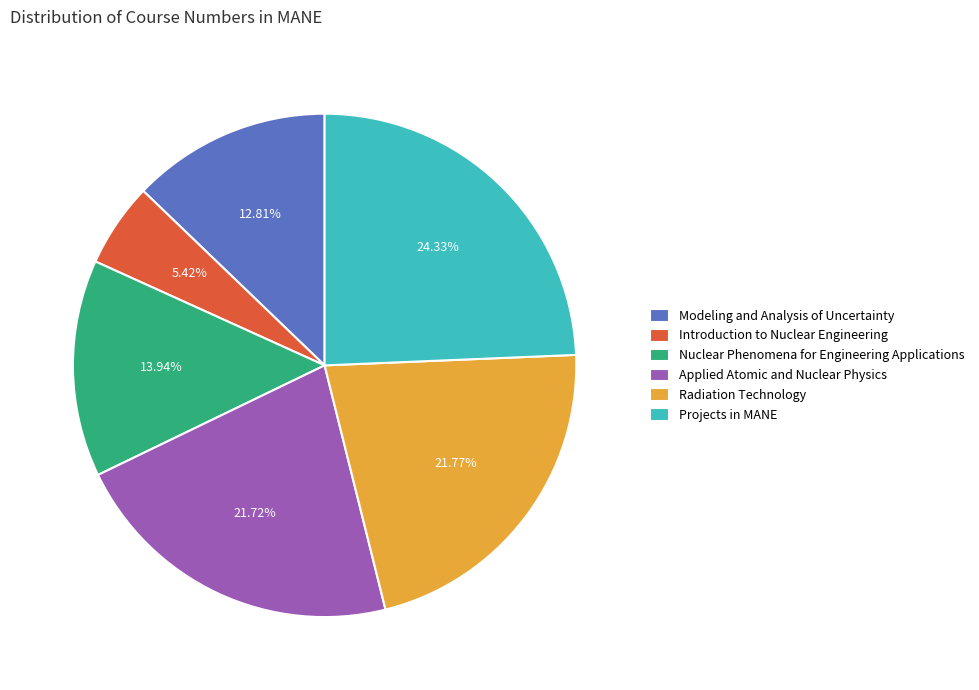

Does any single category account for the majority?

No